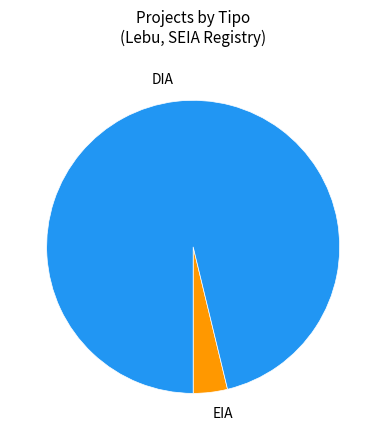

Combined, do EIA and DIA account for over 50%?

Yes